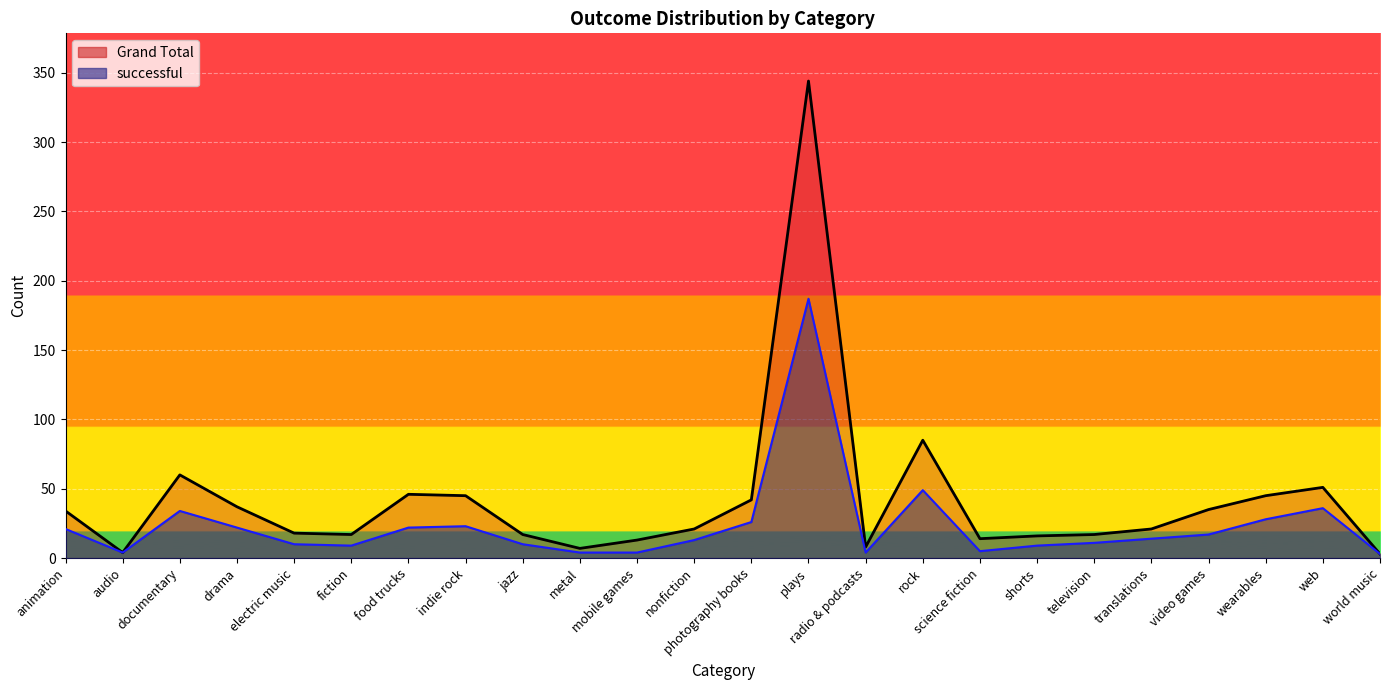

At which category is the sum across all series the highest?

plays